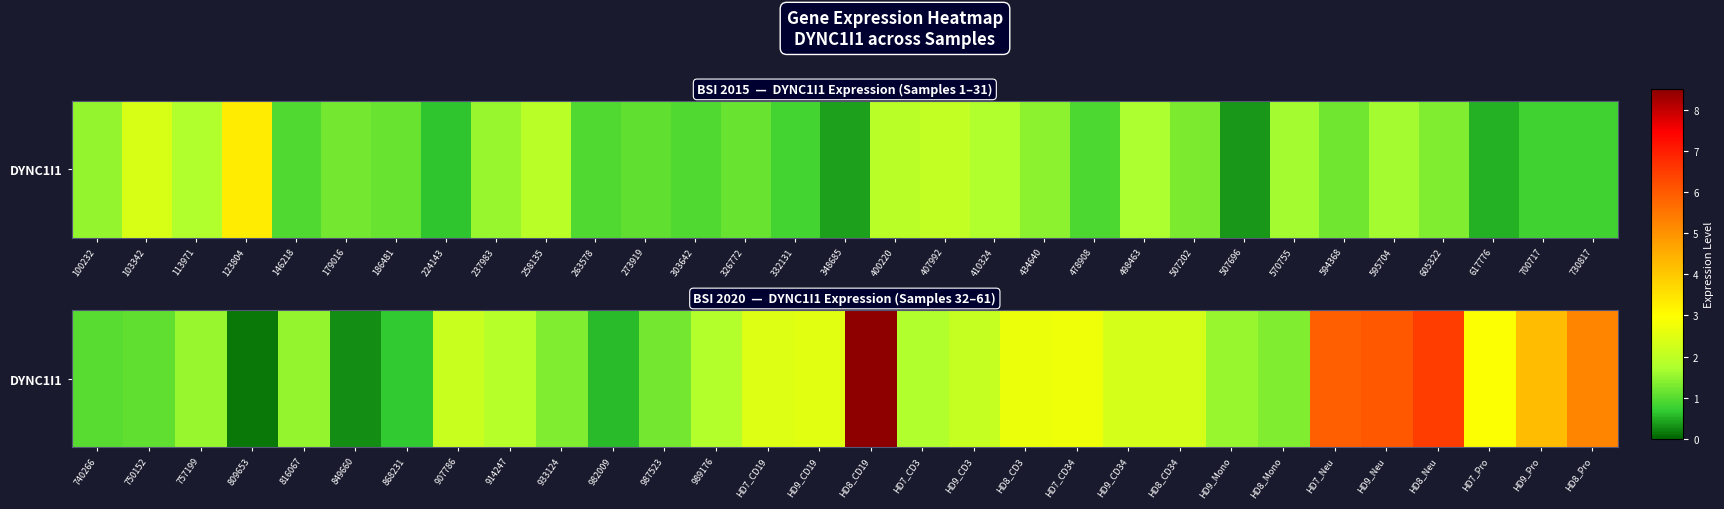

Is it true that the value at 740266 is 1.0?

True